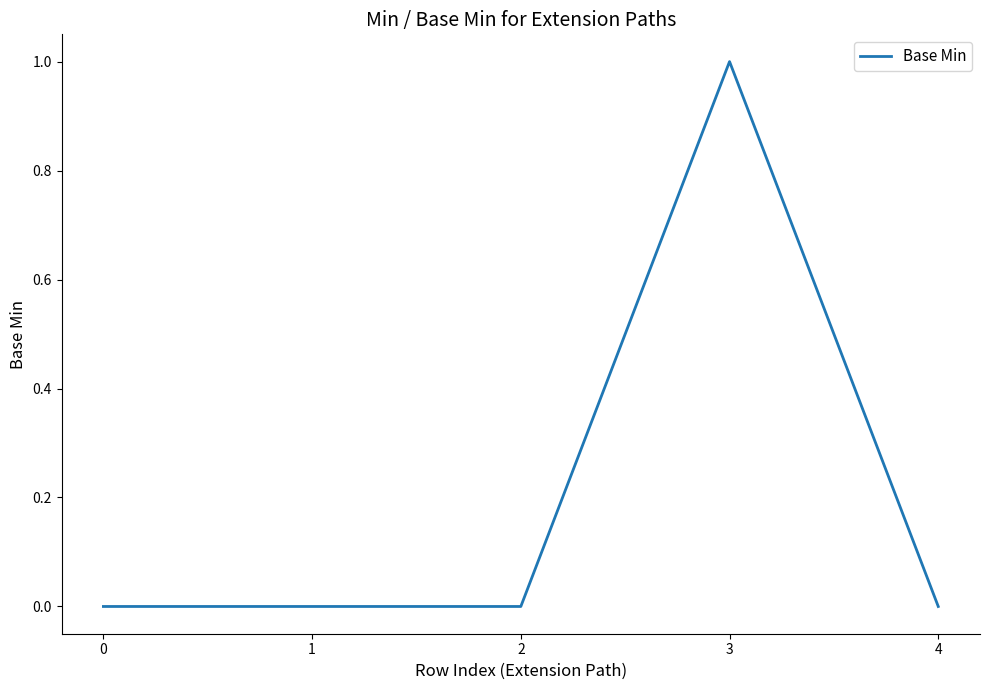

True or false: the data has more than 0 interior local peaks.

True